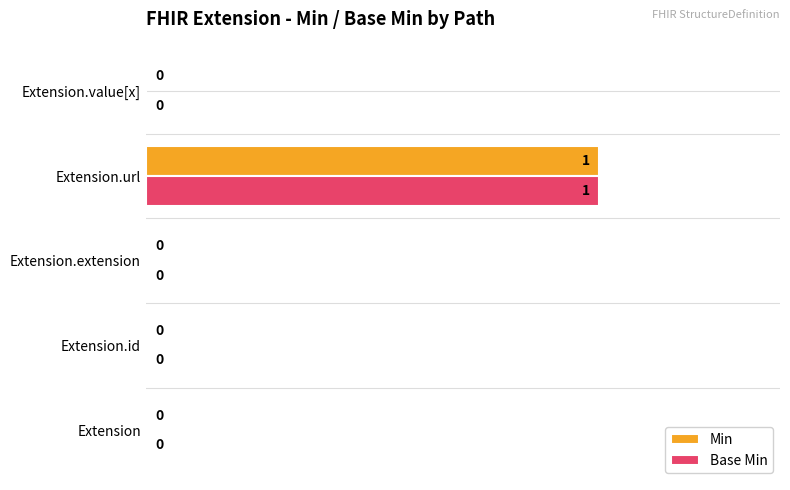

The Base Min series shows 1 at Extension.extension. True or false?

False